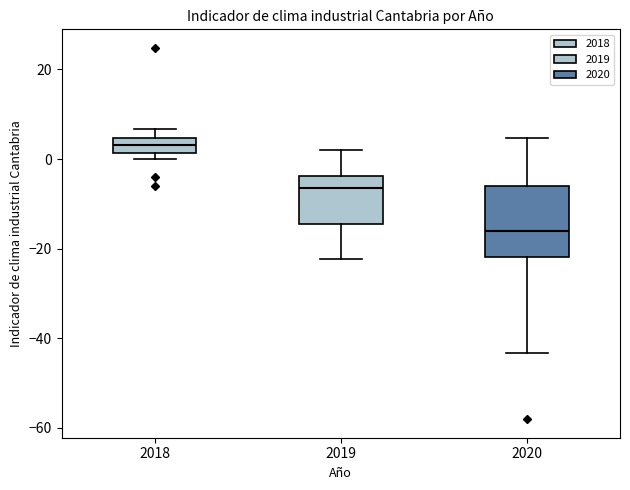

Which box's median line is the highest?

2018